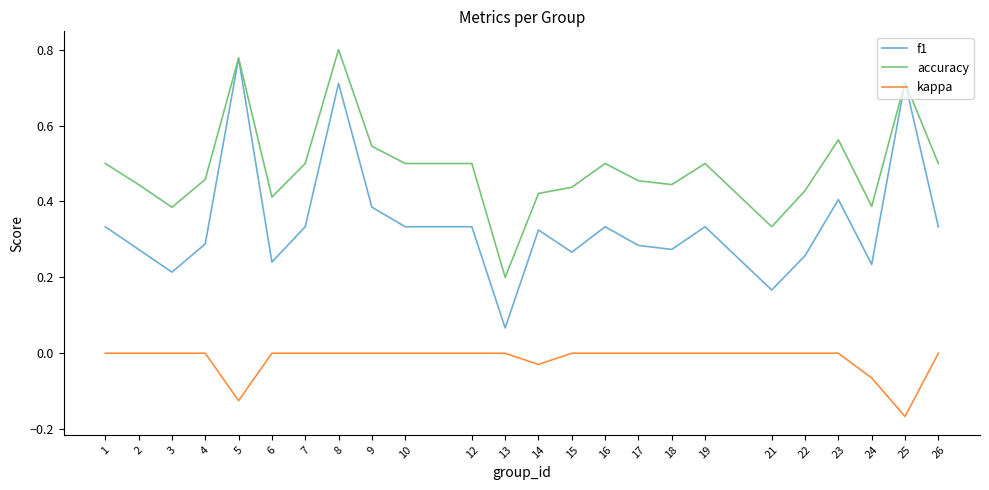

The value of kappa at 19 is -0.1. True or false?

False